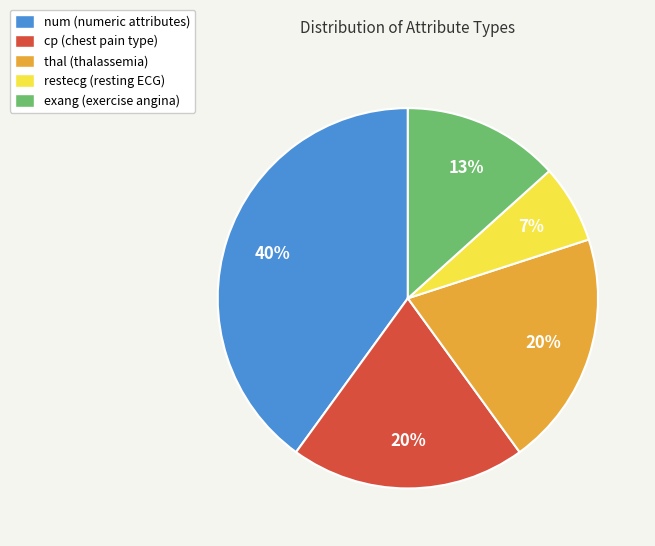

How many segments does this pie chart have?

5